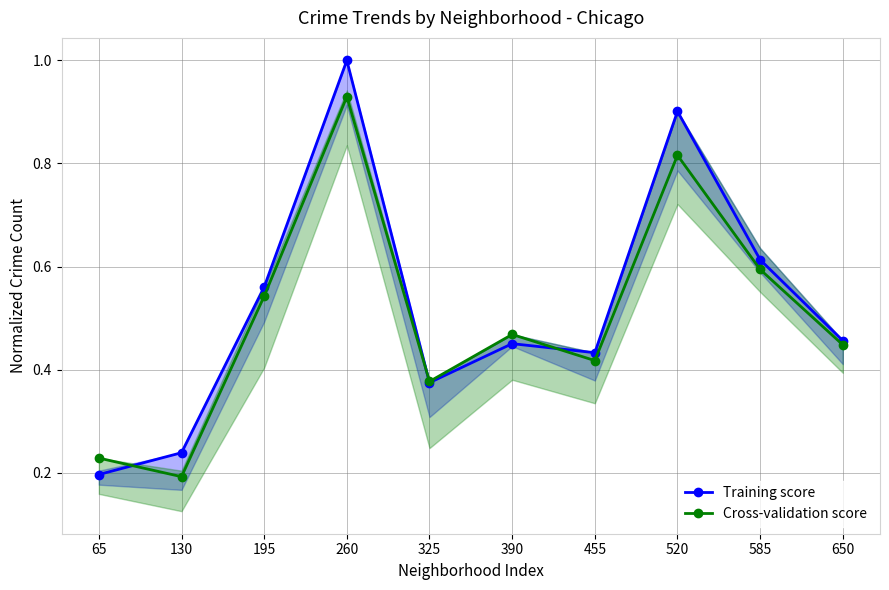

Reading left to right, extract all data points from this chart.

Training score: 65=0.2	130=0.2	195=0.6	260=1.0	325=0.4	390=0.5	455=0.4	520=0.9	585=0.6	650=0.5
Cross-validation score: 65=0.2	130=0.2	195=0.5	260=0.9	325=0.4	390=0.5	455=0.4	520=0.8	585=0.6	650=0.4